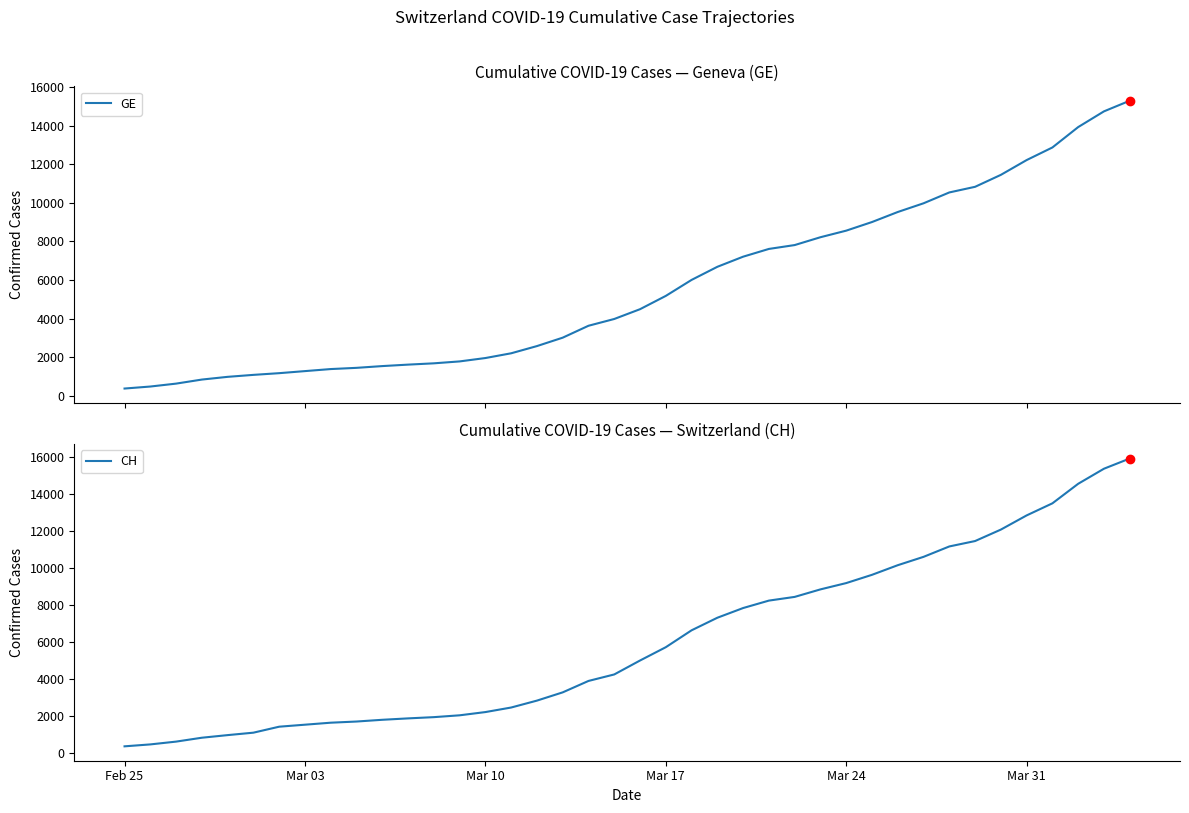

True or false: CH and GE cross at least once.

False